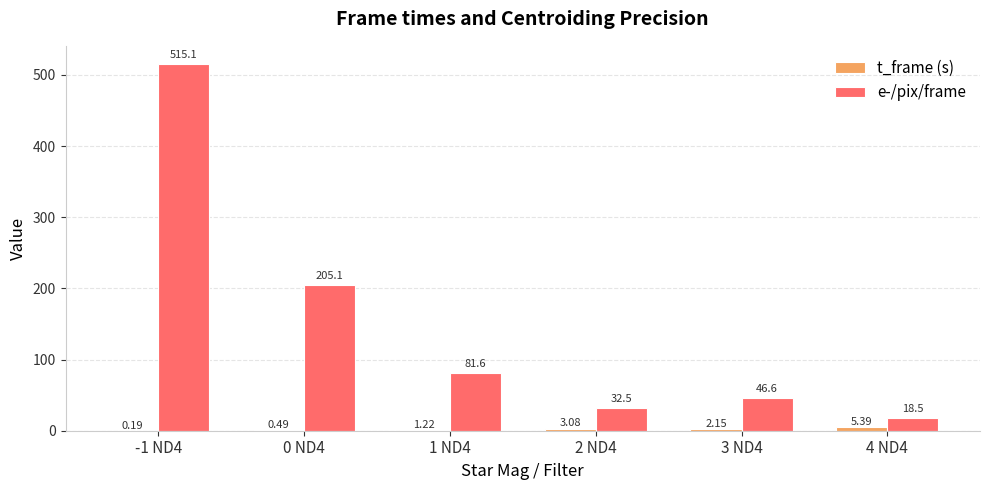

Count the number of data series in this chart.

2